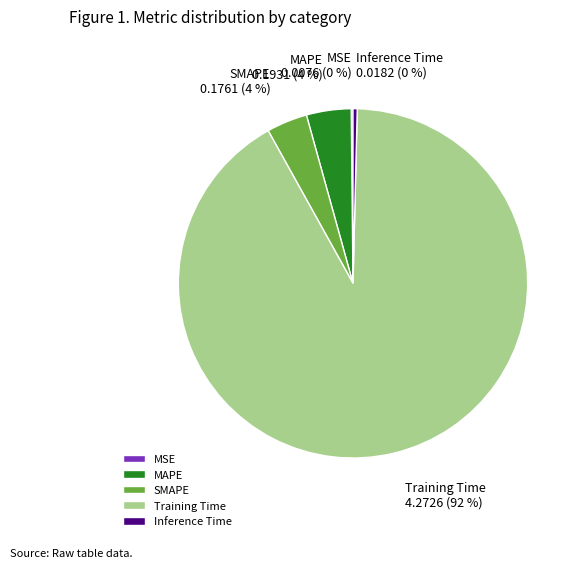

Which category has the biggest portion of the pie?

Training Time